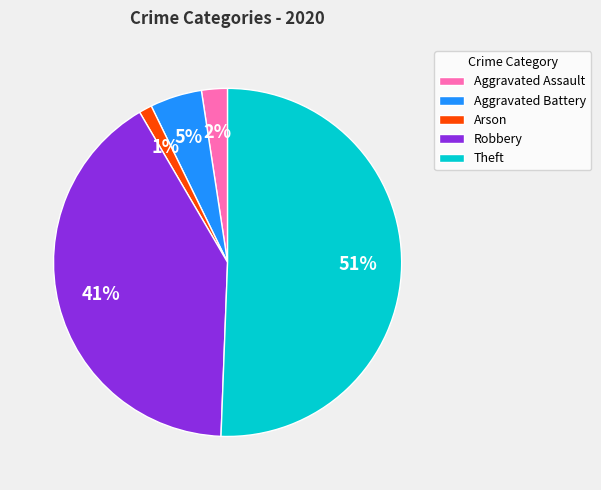

What percentage is the Aggravated Assault slice, to the nearest percent?

2%